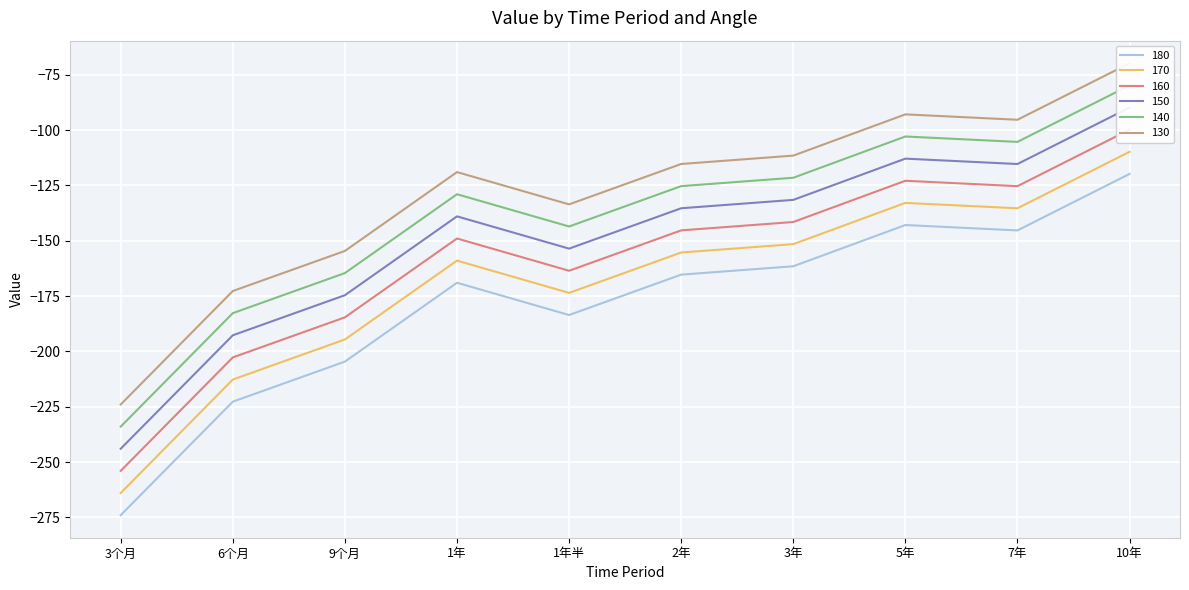

Rank the series at 1年 from highest to lowest value.

140, 130, 170, 180, 150, 160